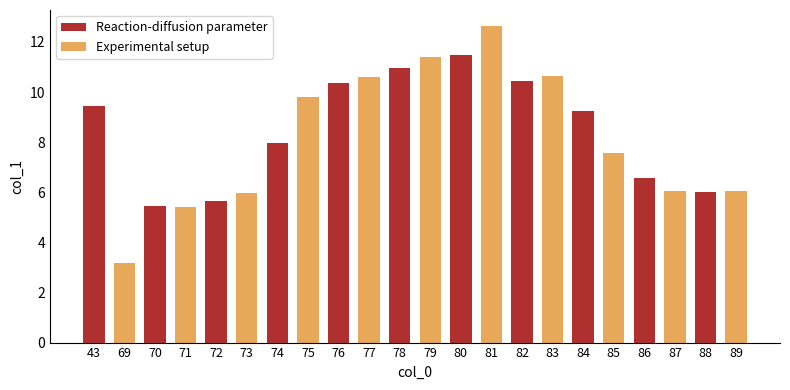

Reading left to right, list all the values displayed in this chart.

43=9.5	69=3.2	70=5.4	71=5.4	72=5.7	73=6.0	74=8.0	75=9.8	76=10.4	77=10.6	78=11.0	79=11.4	80=11.5	81=12.6	82=10.5	83=10.7	84=9.3	85=7.6	86=6.6	87=6.0	88=6.0	89=6.1